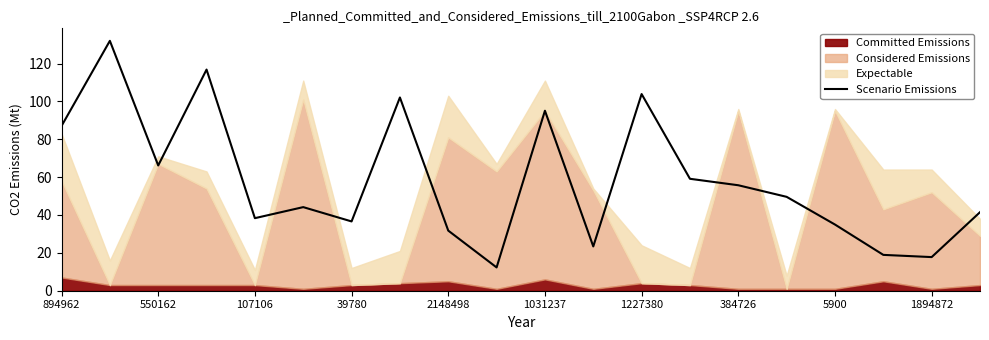

The Scenario Emissions series shows 87.0 at 894962. True or false?

True